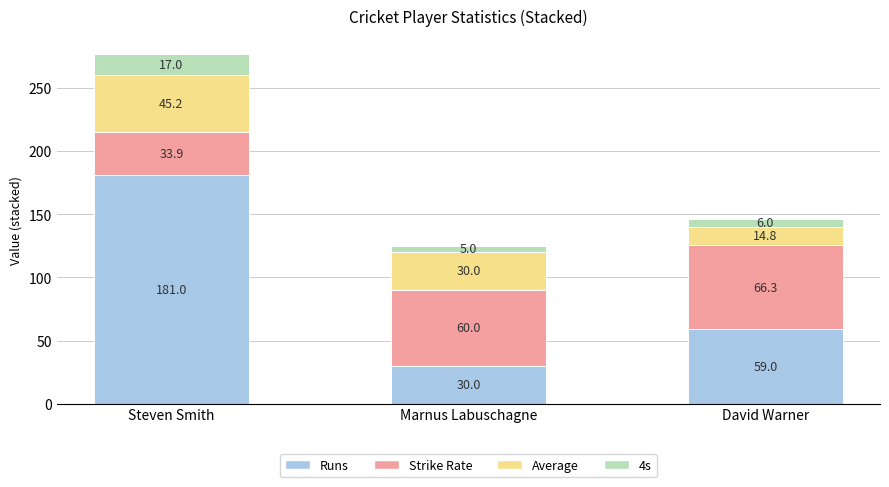

Reading left to right, transcribe the values for Runs.

Steven Smith=181.0	Marnus Labuschagne=30.0	David Warner=59.0